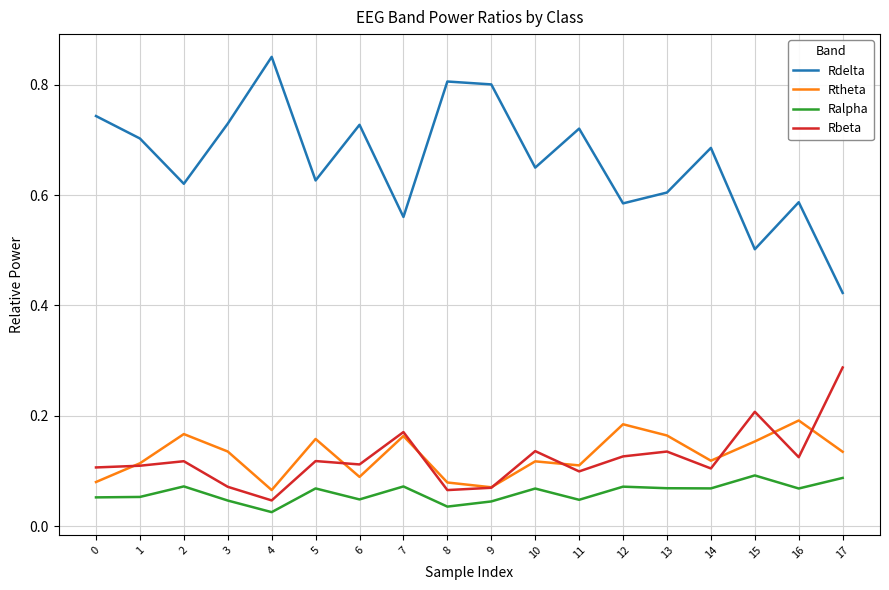

True or false: Ralpha and Rbeta intersect in this chart.

False